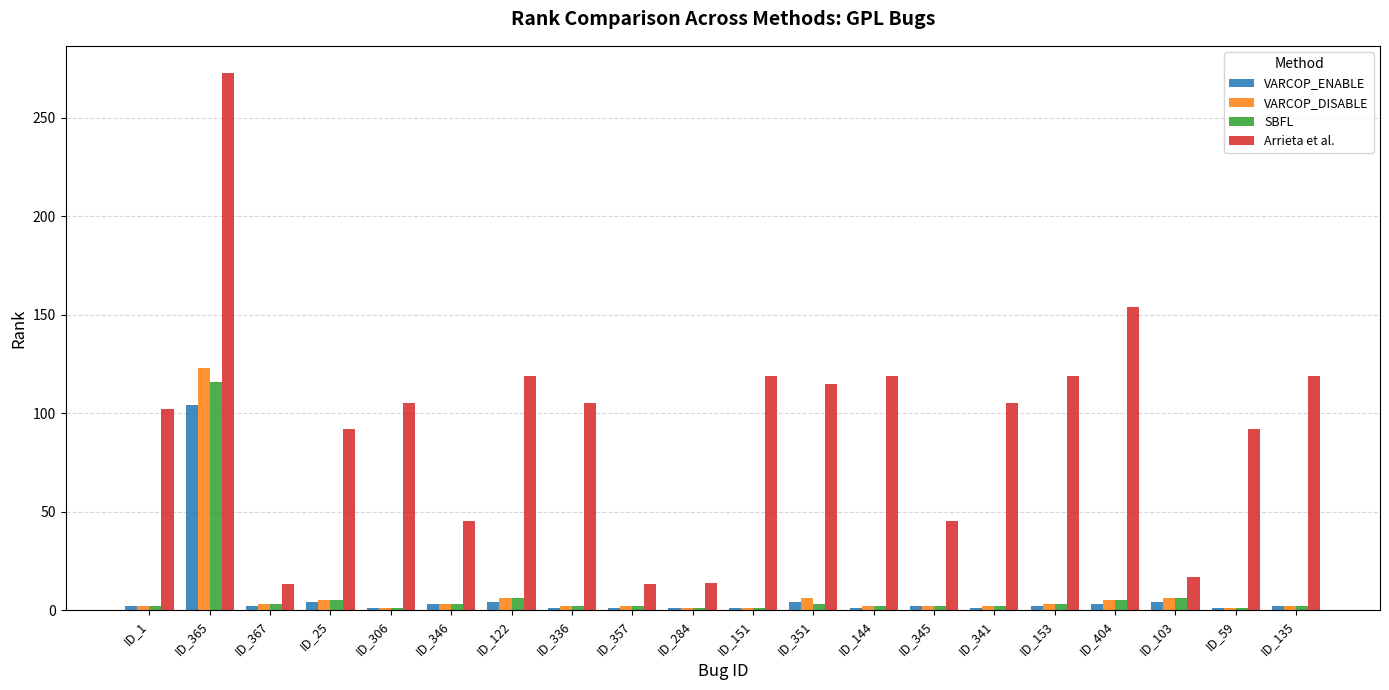

What is the value of the VARCOP_ENABLE bar at the 14th from the left?

2